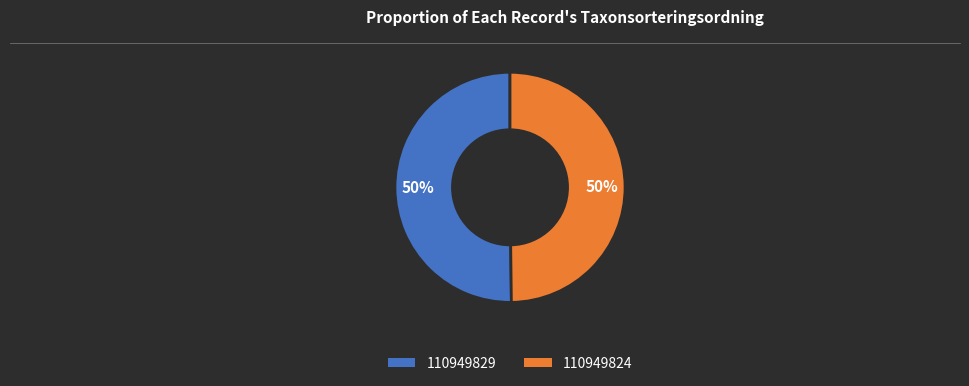

To the nearest percent, what portion does 110949824 represent?

50%